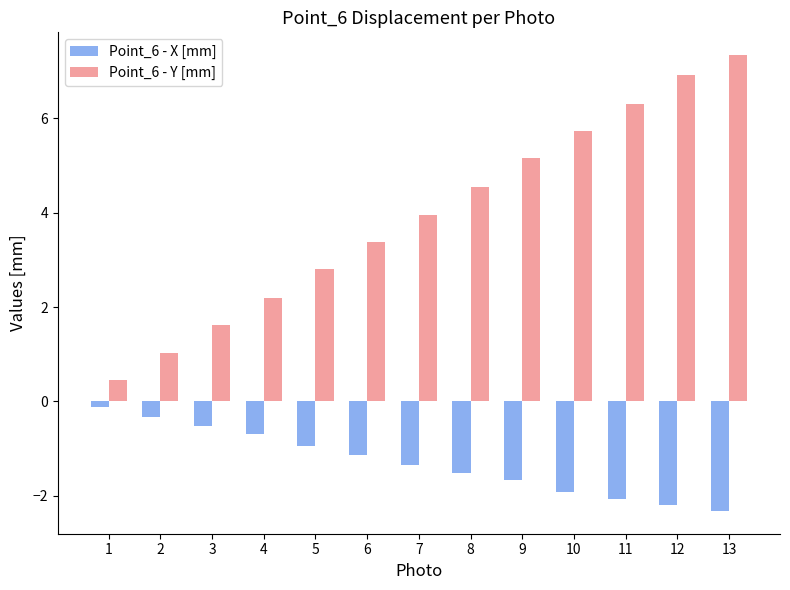

At which label does Point_6 - X [mm] reach its peak?

1